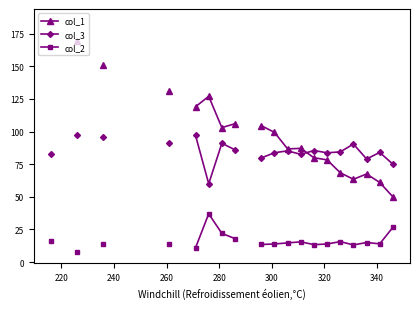

Does the chart have visible grid lines?

No